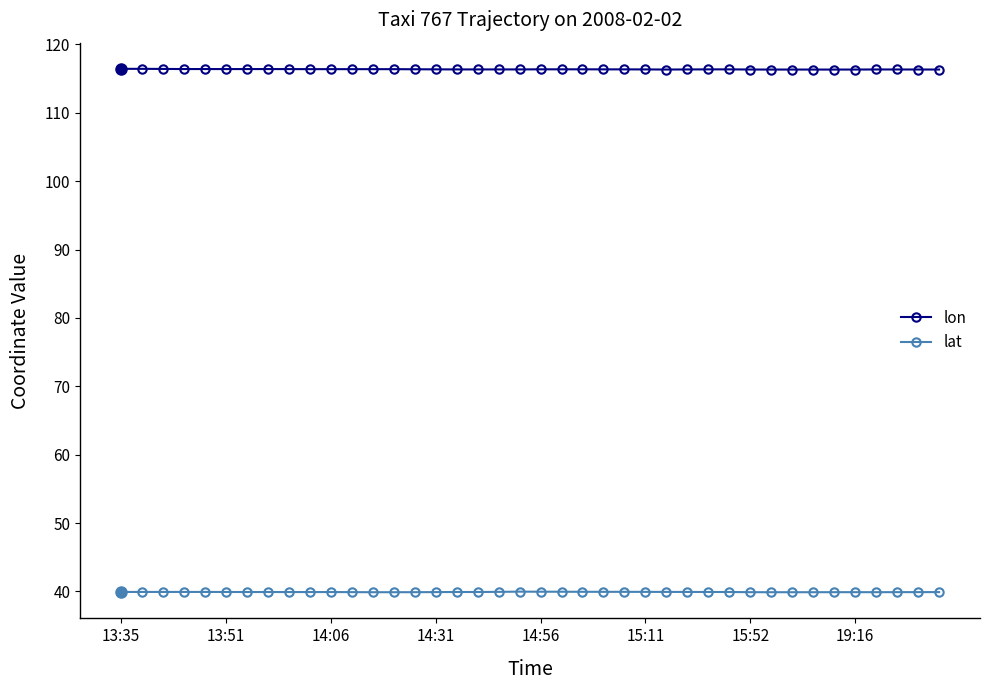

Which series has the largest total across all categories?

lon